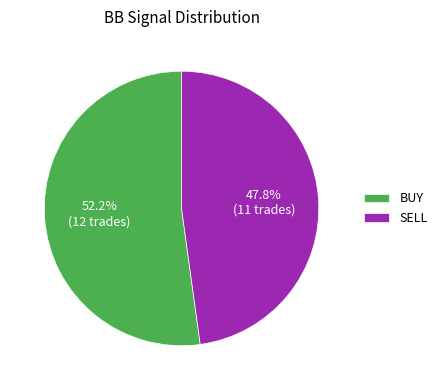

To the nearest percent, what is the difference between the SELL and BUY slice percentages?

4%